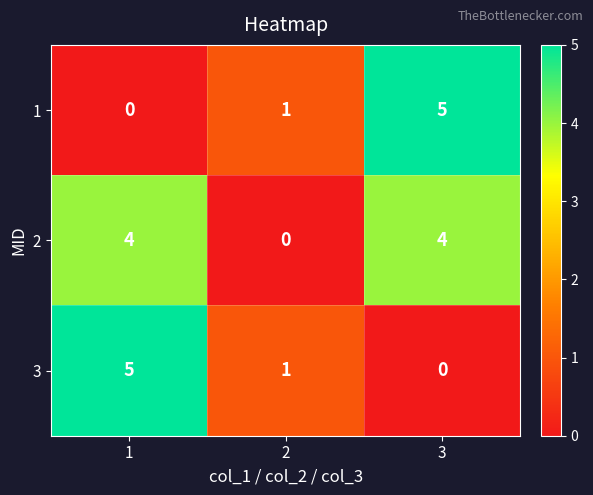

What is the difference between the highest and lowest values at 1?

5